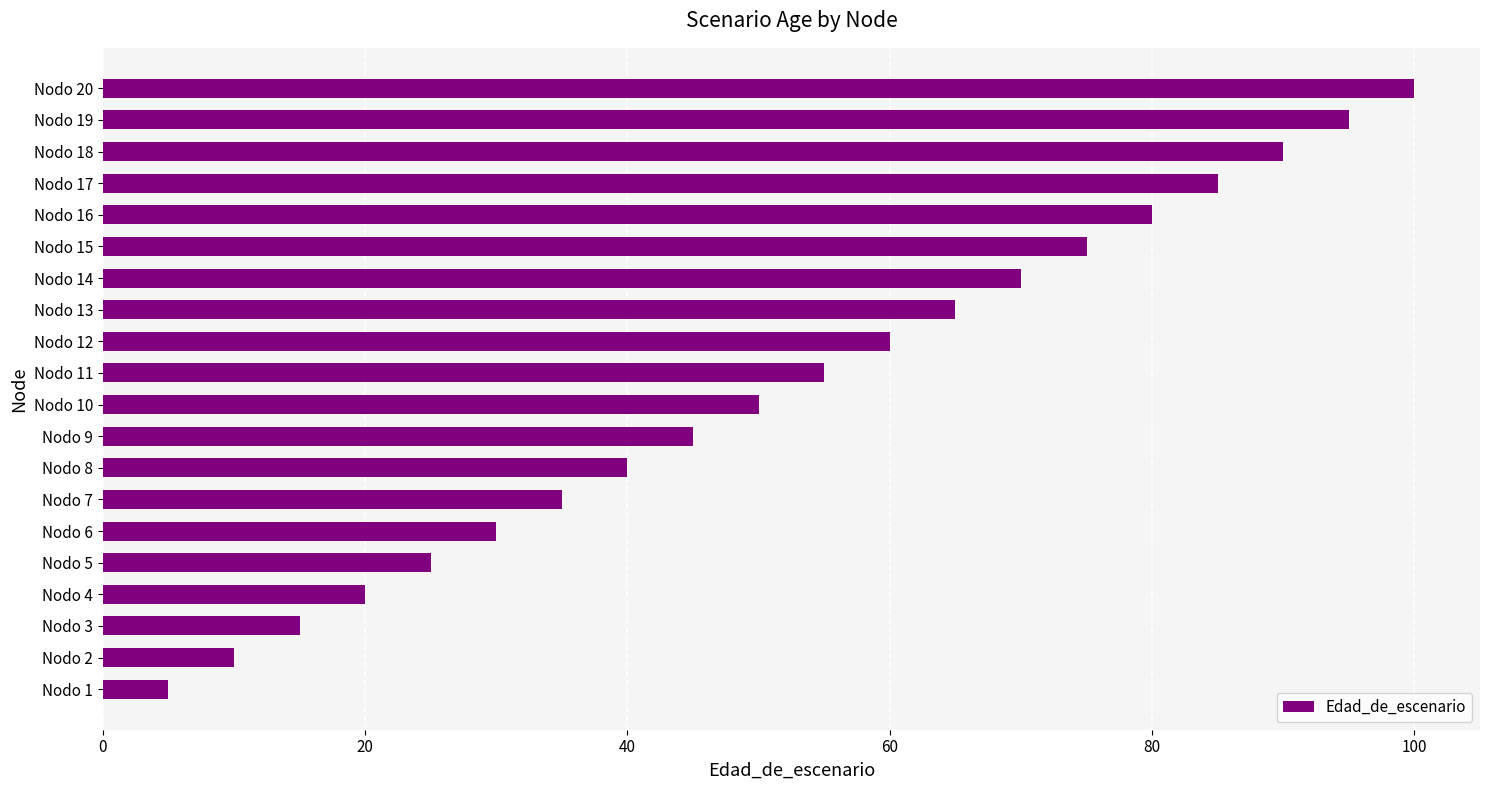

Rank the categories by value from highest to lowest.

Nodo 20, Nodo 19, Nodo 18, Nodo 17, Nodo 16, Nodo 15, Nodo 14, Nodo 13, Nodo 12, Nodo 11, Nodo 10, Nodo 9, Nodo 8, Nodo 7, Nodo 6, Nodo 5, Nodo 4, Nodo 3, Nodo 2, Nodo 1